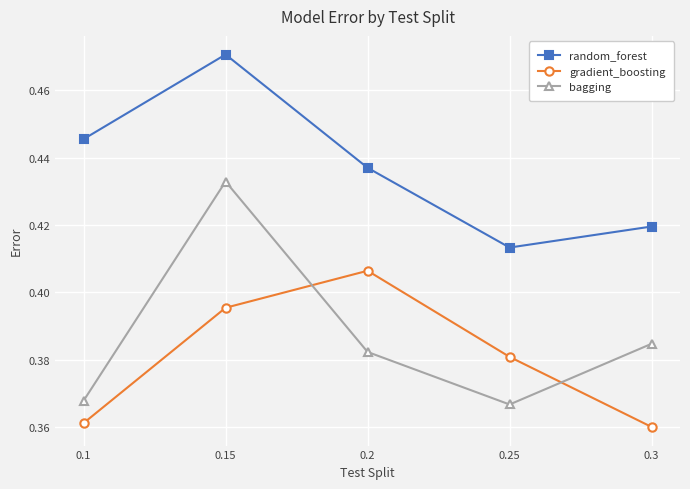

True or false: random_forest and gradient_boosting cross at least once.

False